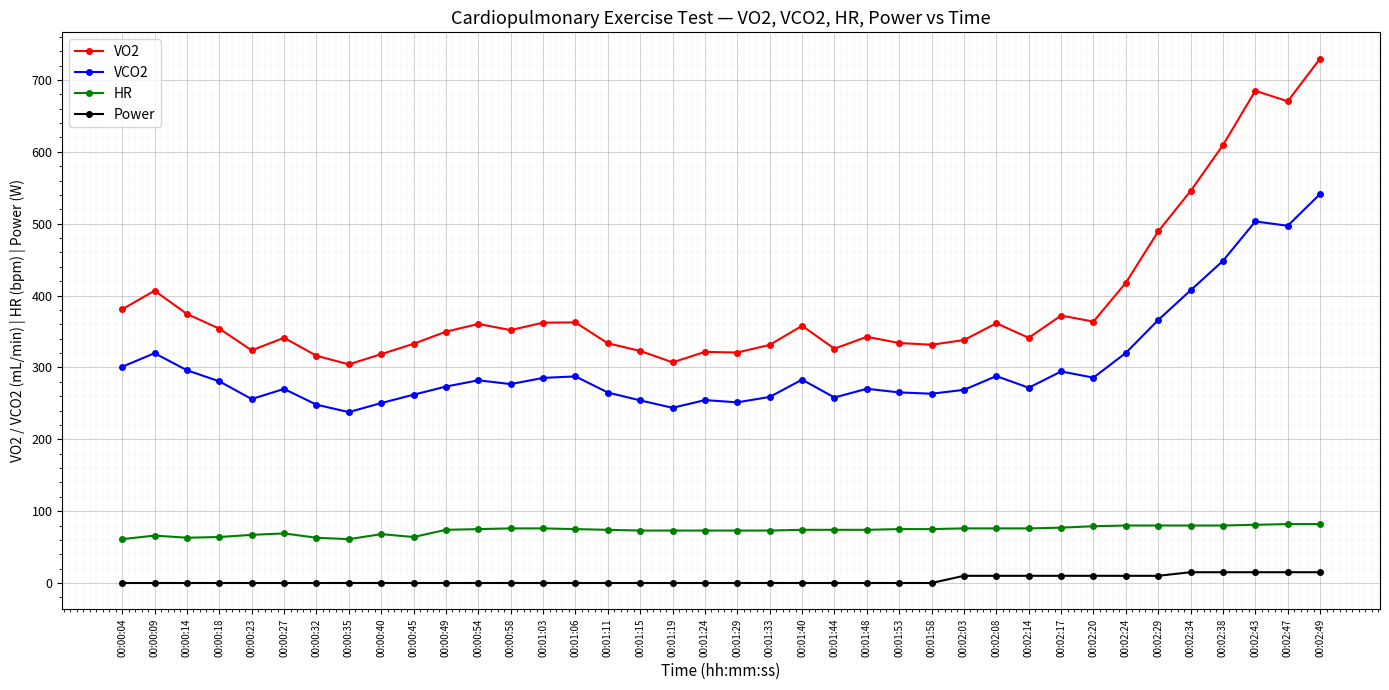

What is the lowest value of the VCO2 series?

237.8